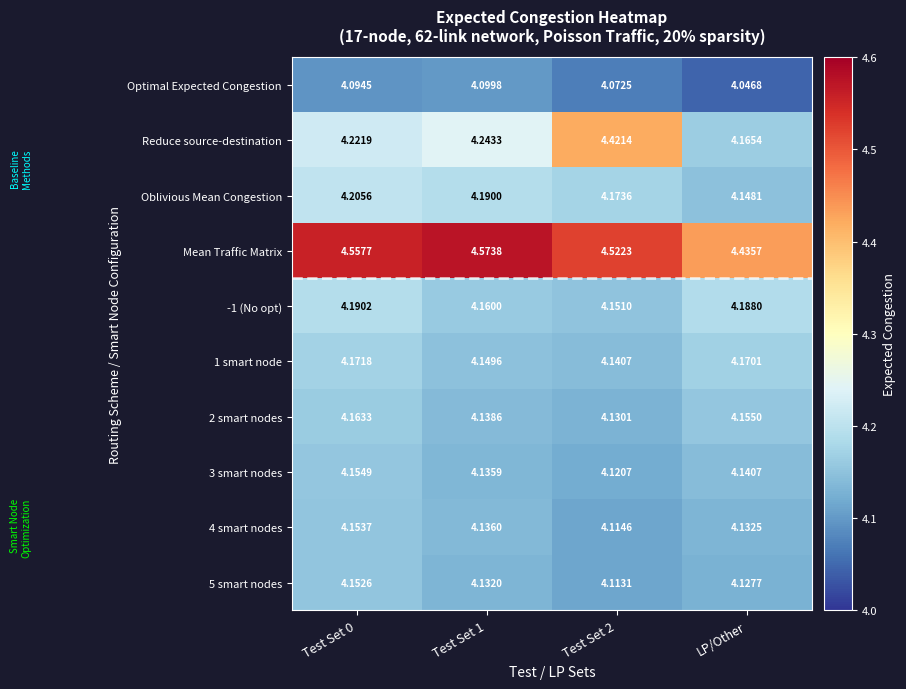

At how many categories does at least one series exceed 4?

4